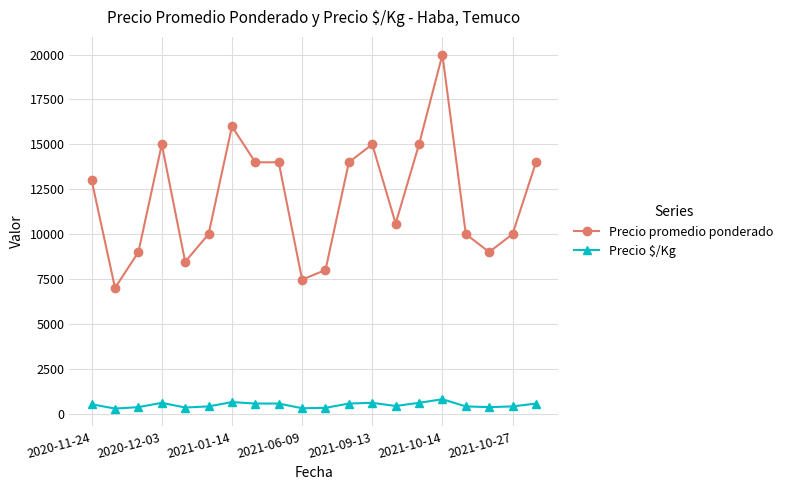

True or false: Precio promedio ponderado and Precio $/Kg cross at least once.

False